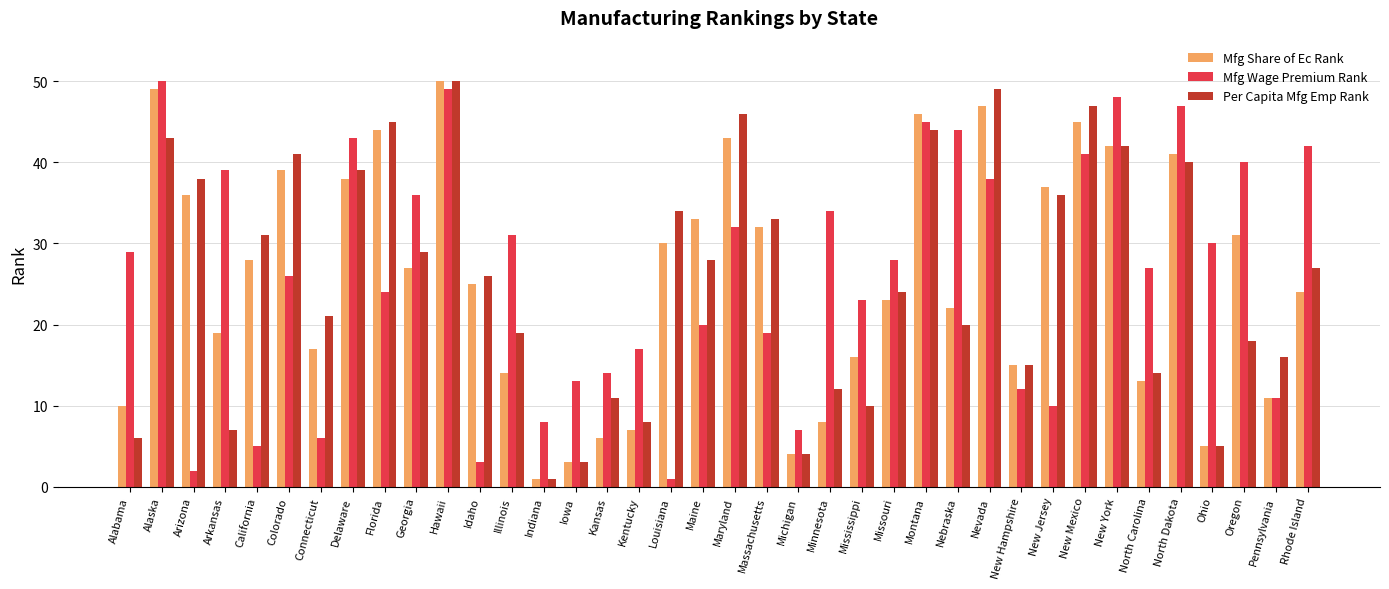

Read the Mfg Share of Ec Rank value at Arkansas.

19